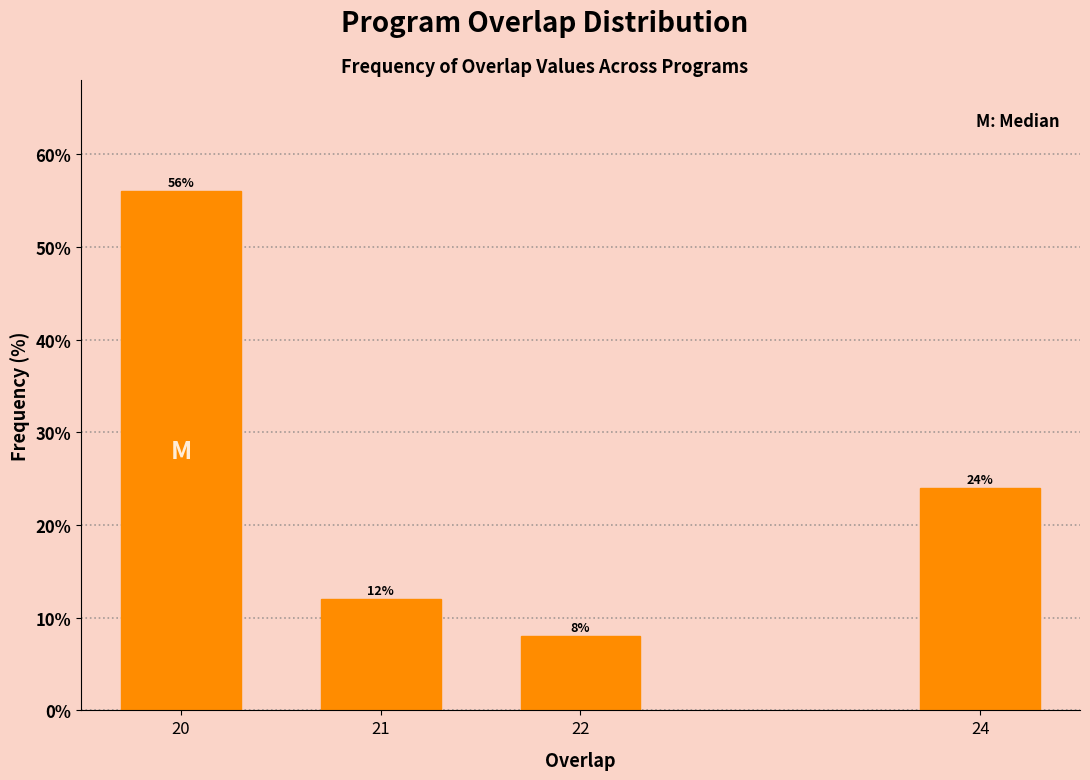

Reading left to right, list all the values displayed in this chart.

56.0	12.0	8.0	24.0